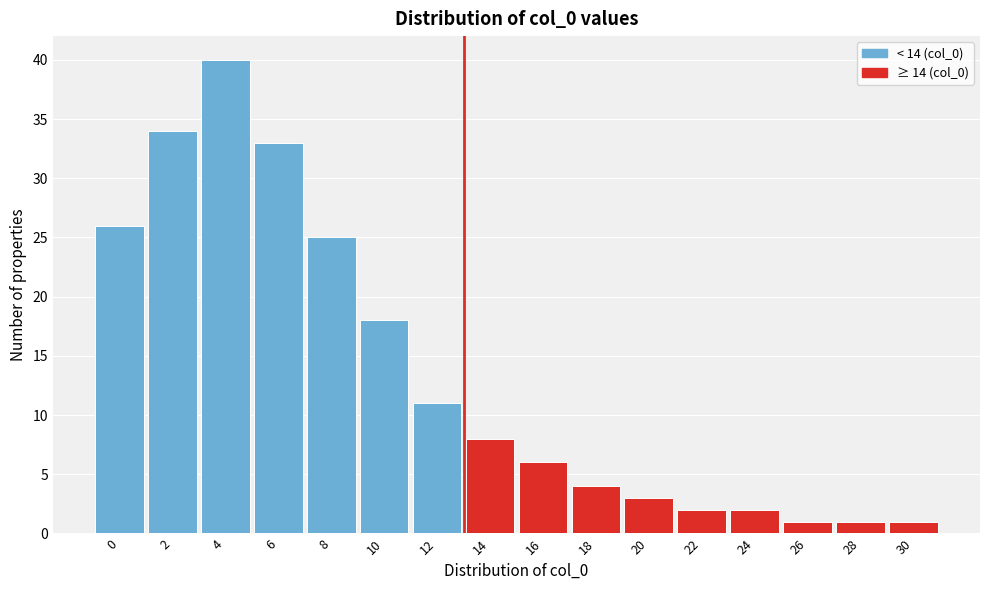

Reading left to right, list all the values displayed in this chart.

26	34	40	33	25	18	11	8	6	4	3	2	2	1	1	1